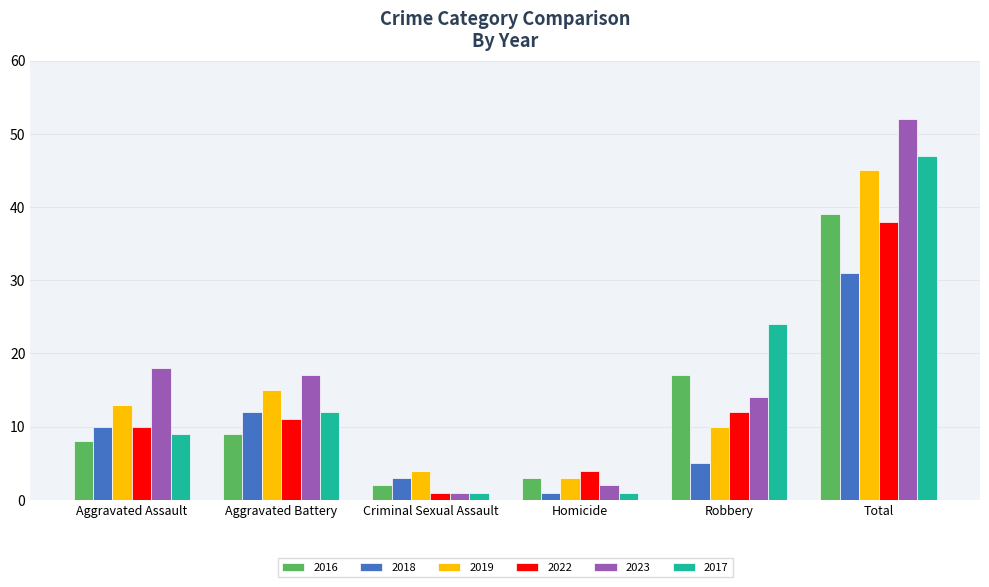

Is it true that 2017 equals 10 at Robbery?

False